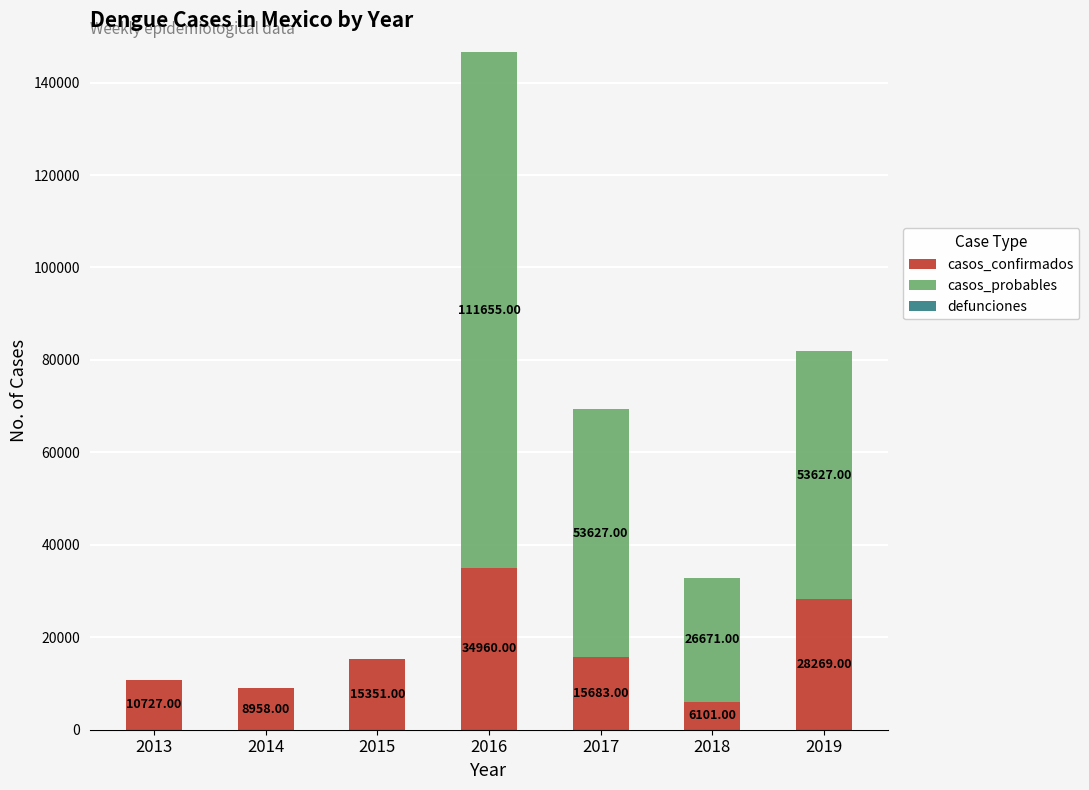

What is the sum of all casos_confirmados values?

120049